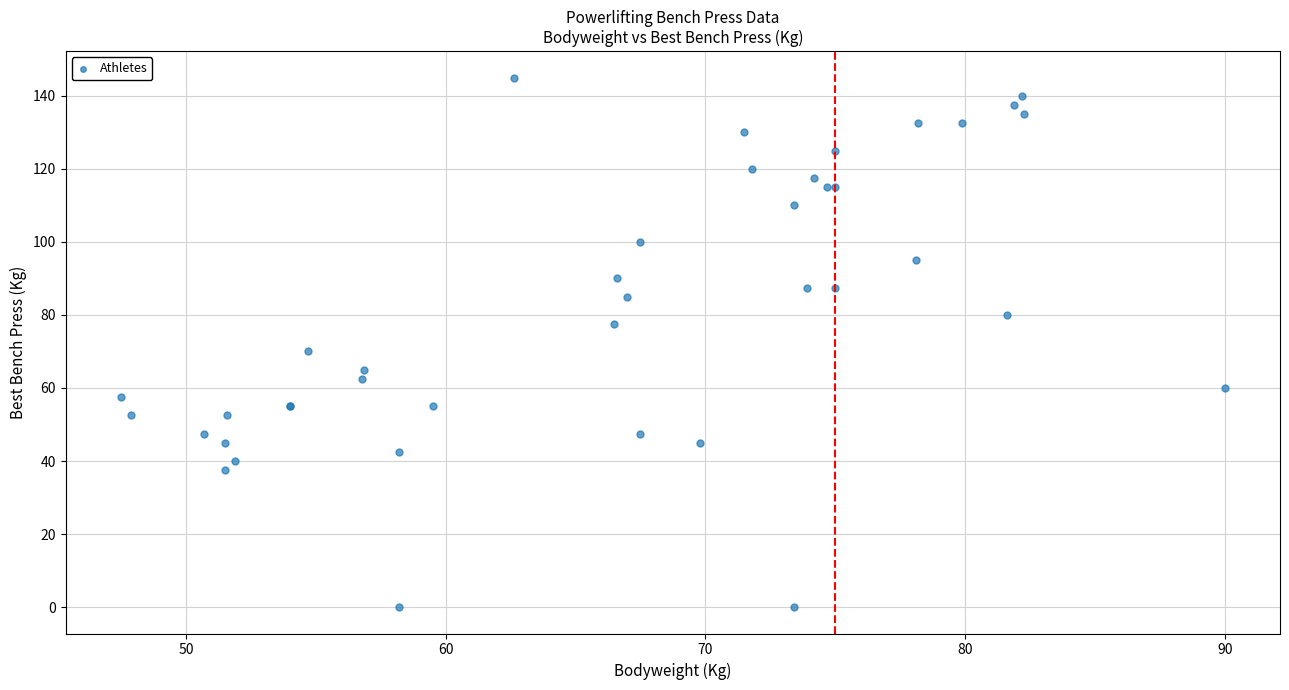

What Y value in the scatter plot is closest to 72?

70.0